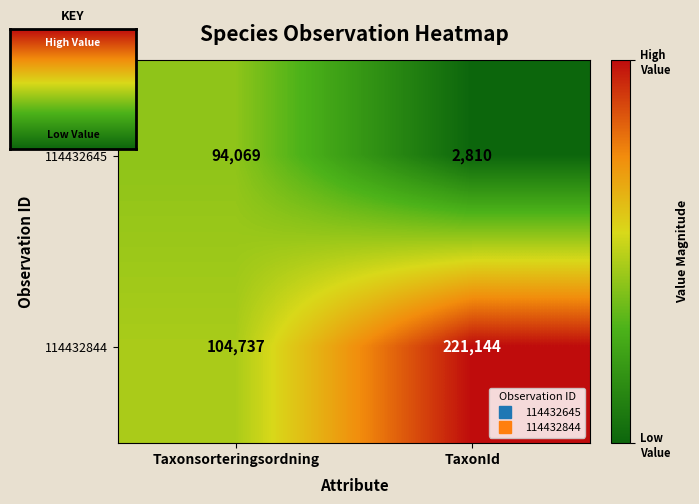

What is the difference between the 114432844 values at TaxonId and Taxonsorteringsordning?

116407